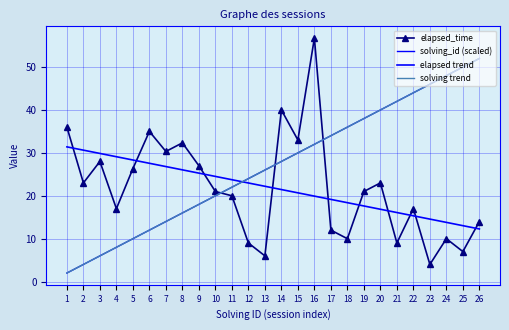

Rank the series by their maximum value, from highest to lowest.

elapsed_time, solving trend, solving_id (scaled), elapsed trend